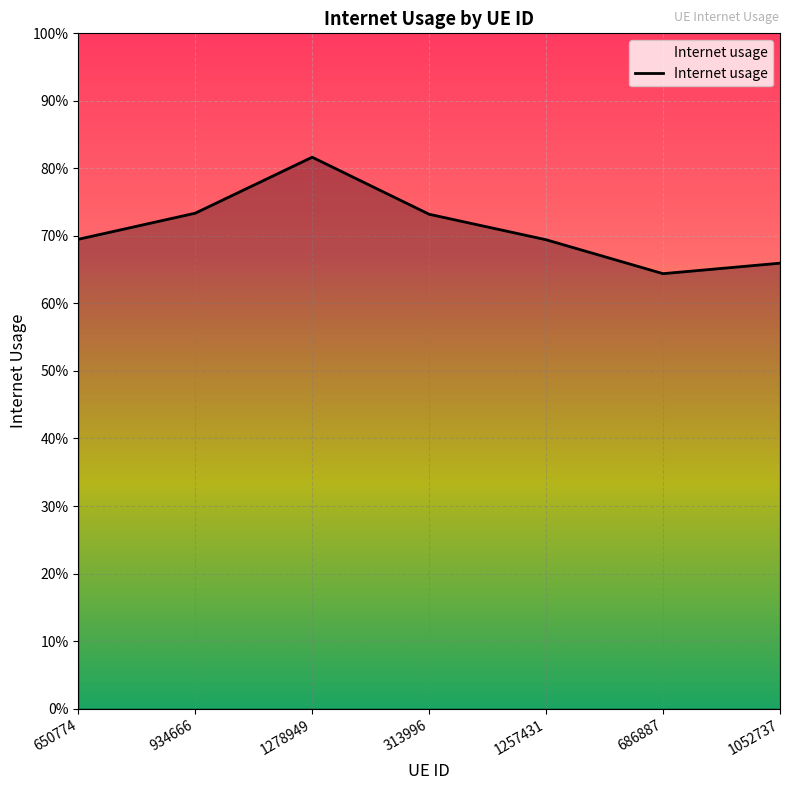

What is the average value?

0.7